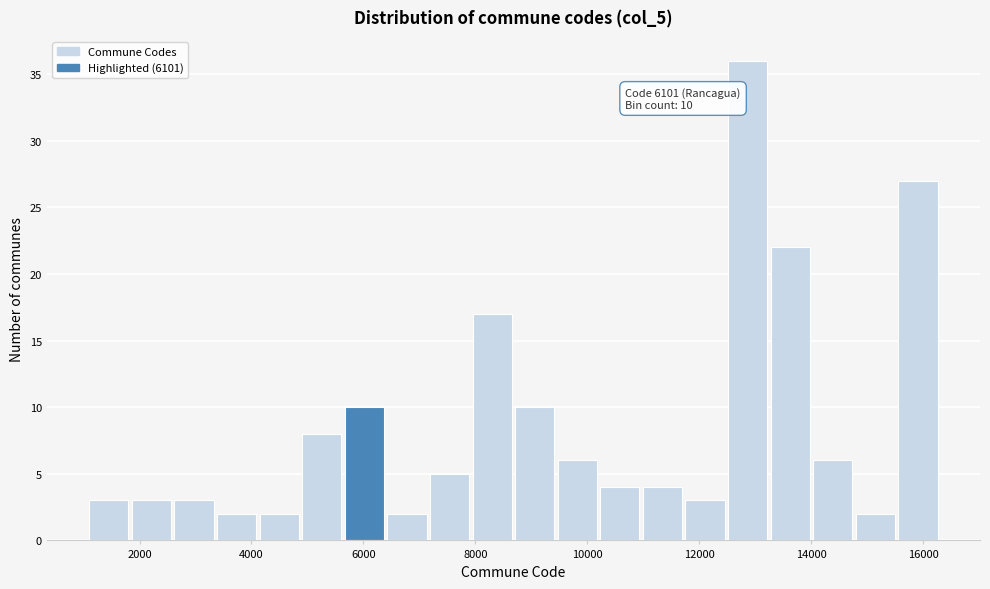

Around what value on the x-axis is the tallest bar? Give the approximate position of its centre, as read against the axis.

12800